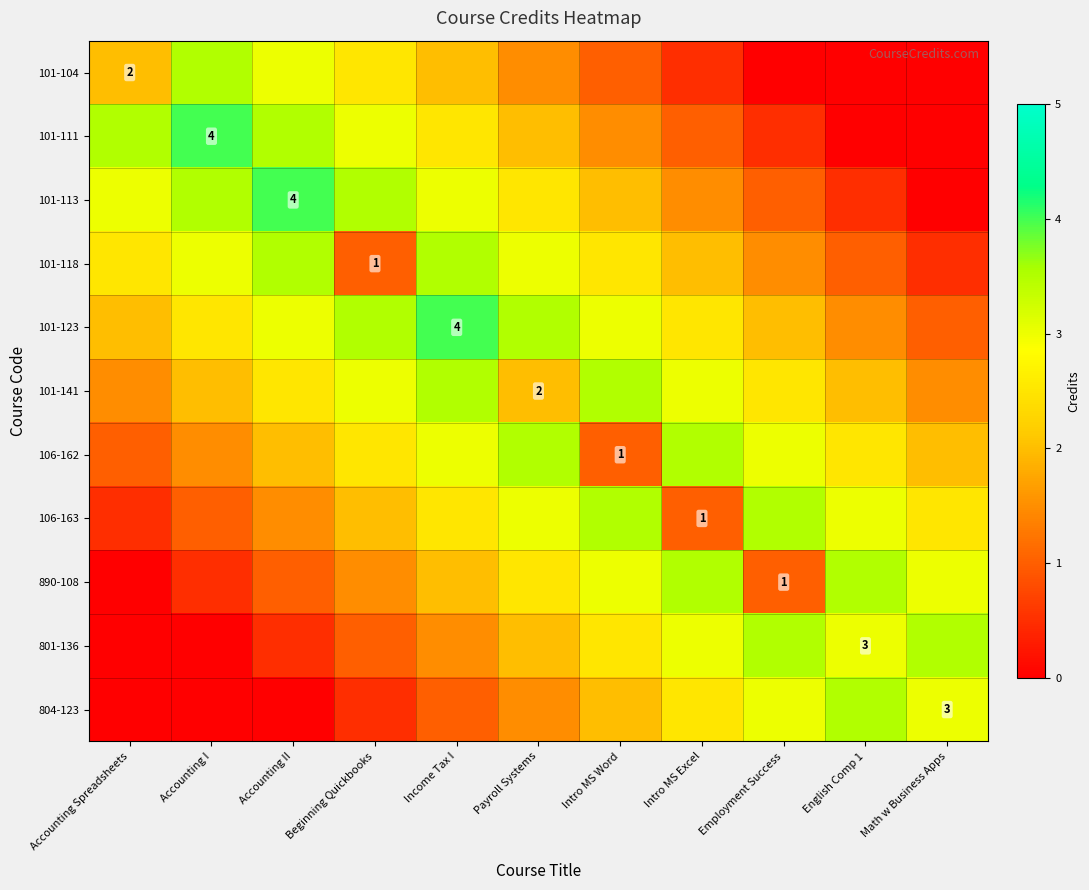

What is the spread (max minus min) of values at Payroll Systems?

2.0